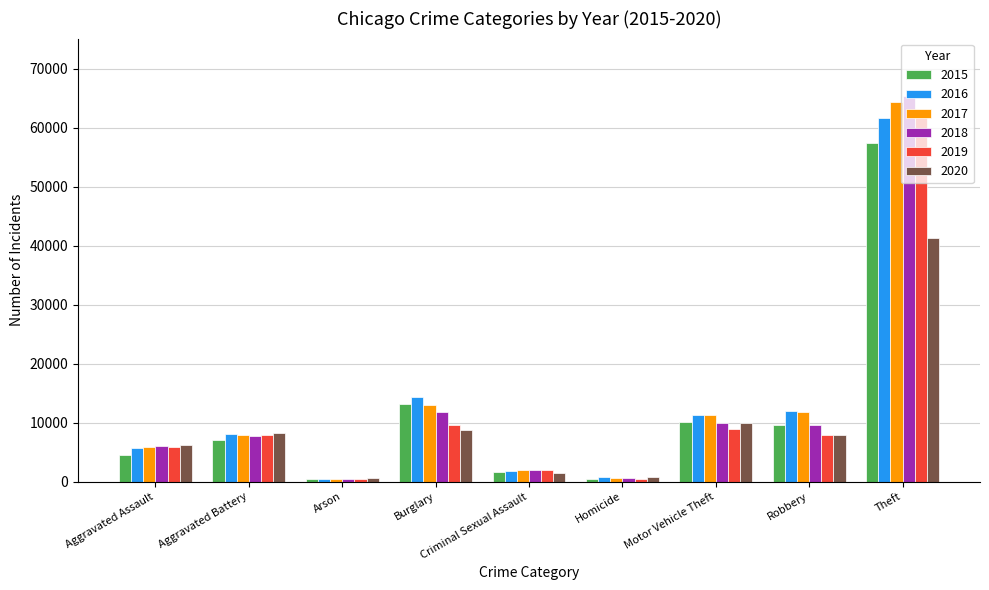

At which category is the sum across all series the highest?

Theft